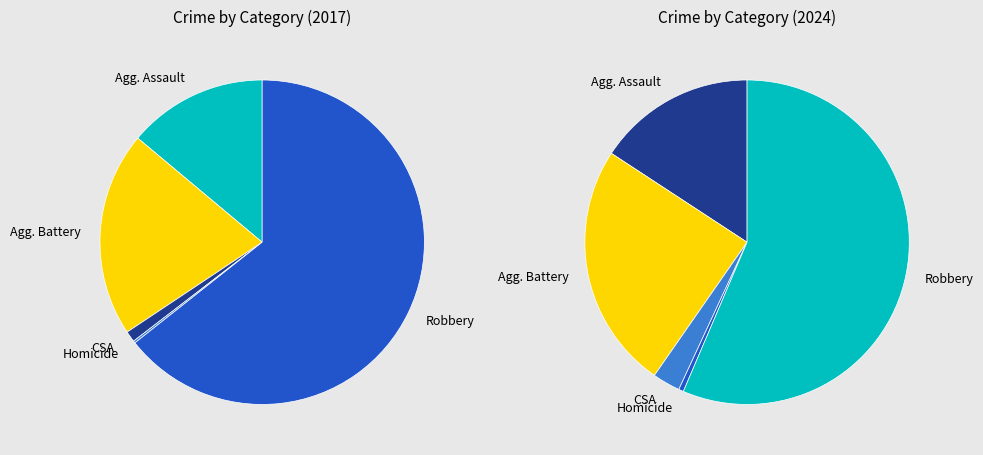

What percentage is NOT represented by values_2017?

86.1%